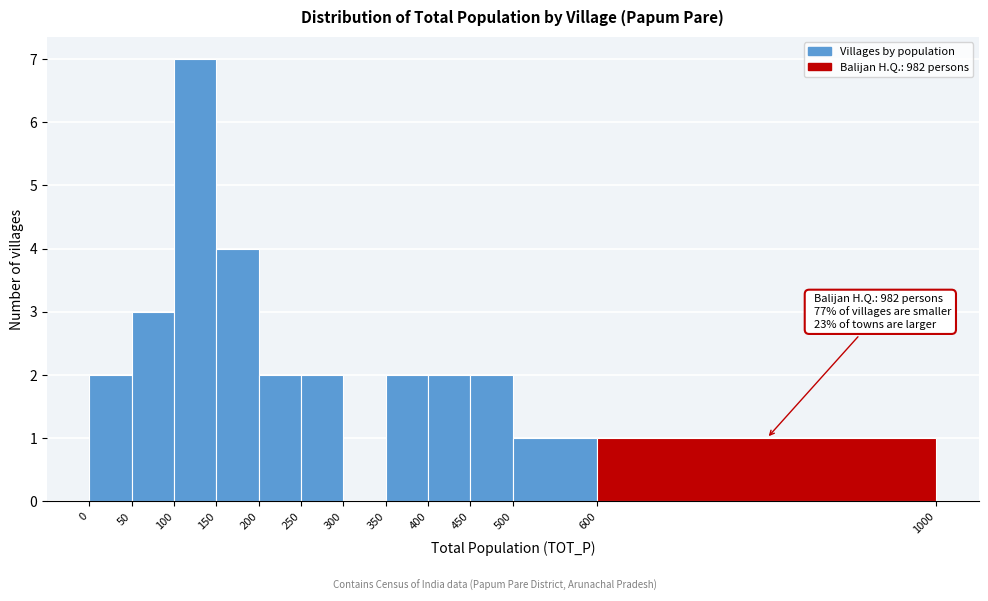

Which range on the x-axis has the tallest bar?

100 to 150